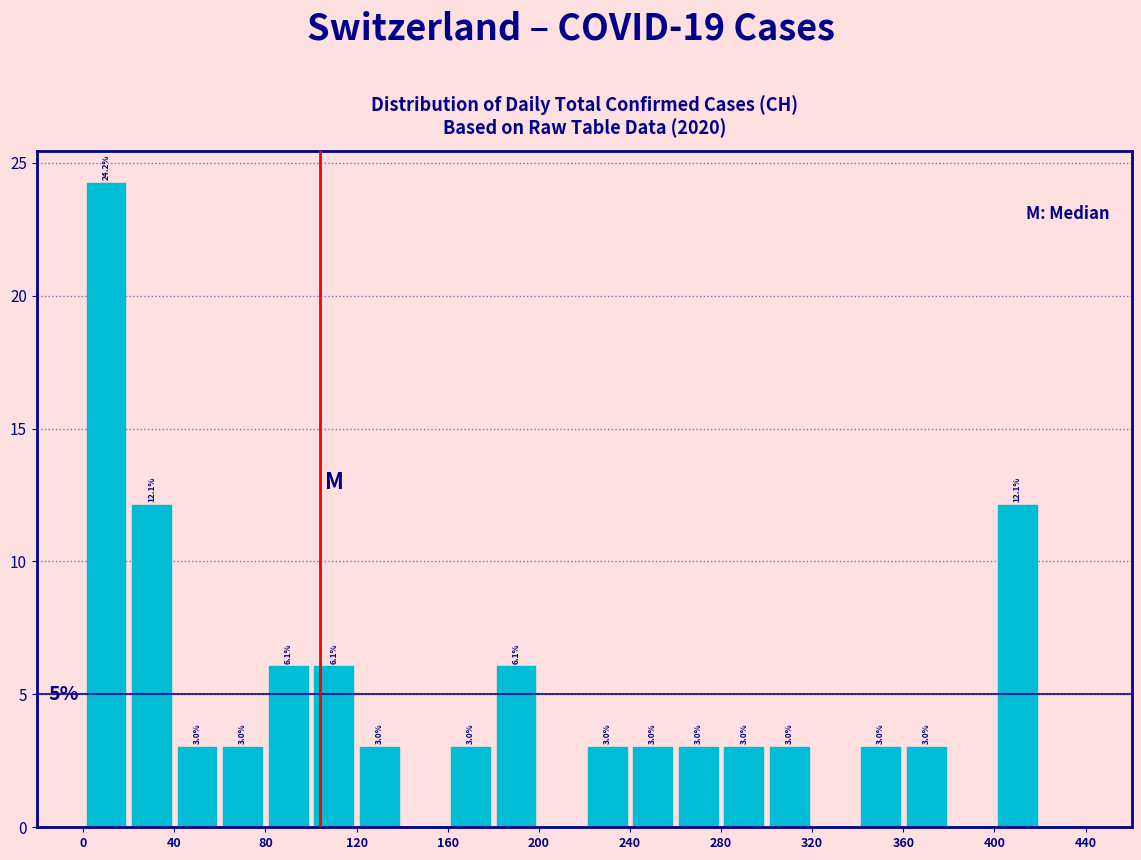

Over which range of the x-axis is the bar tallest?

0 to 20